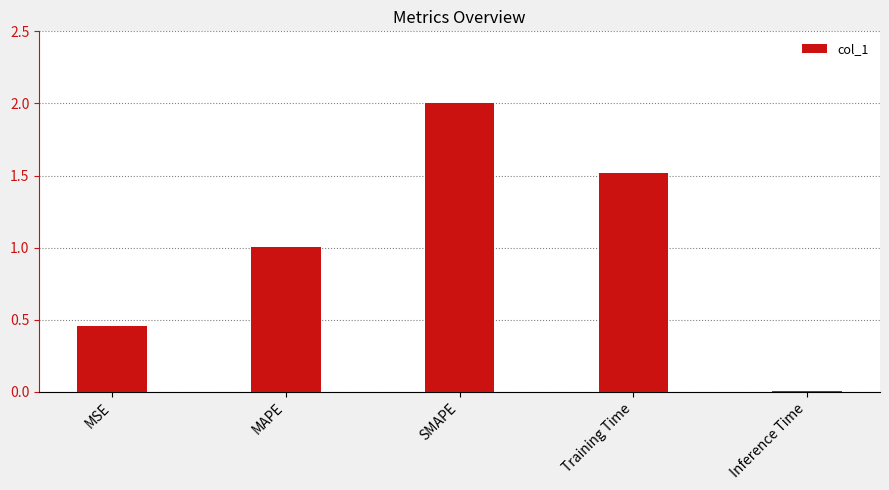

Which category has the highest value across all series?

SMAPE